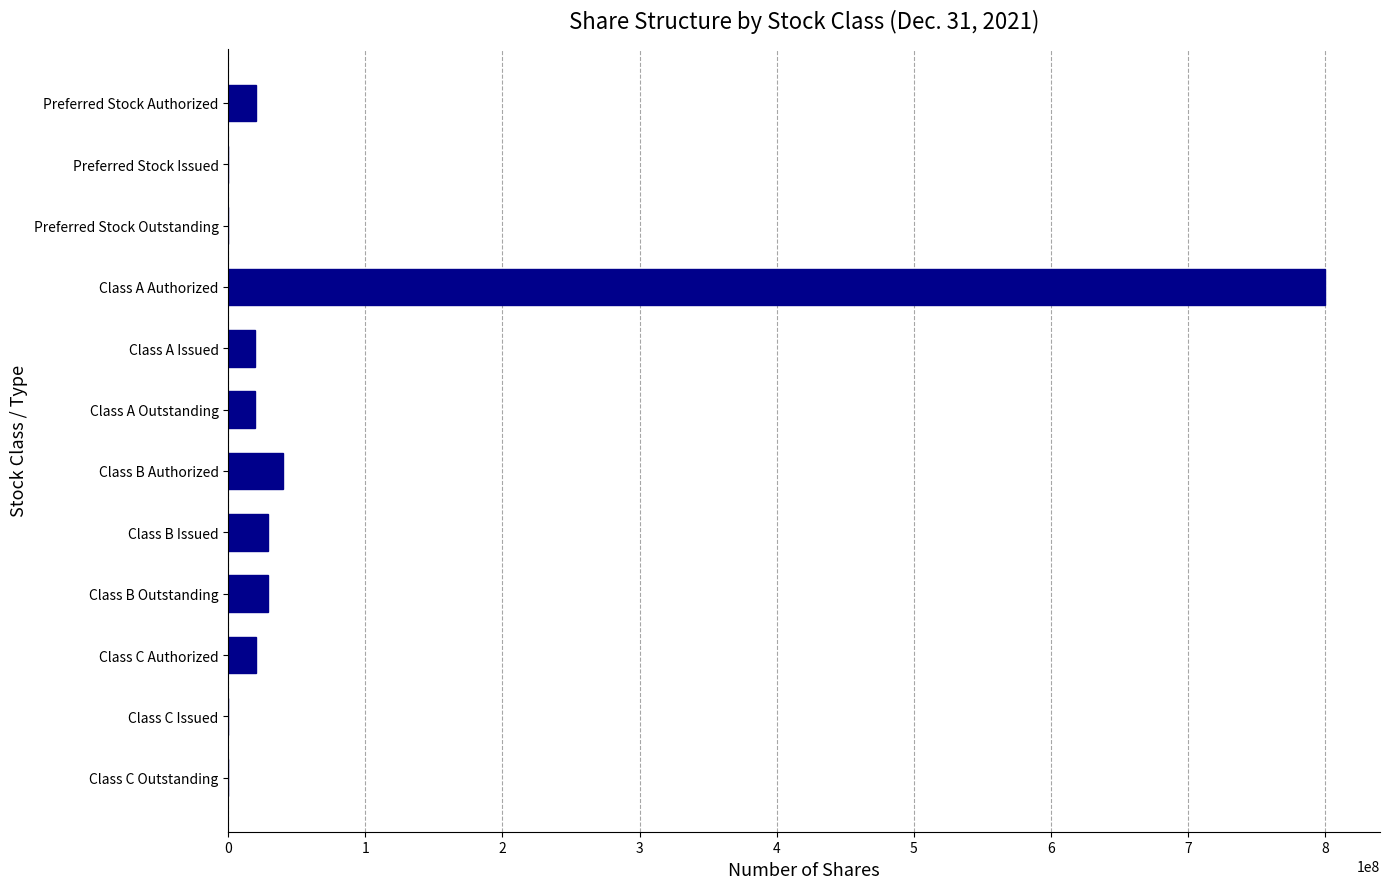

Are the bars grouped side by side (vs. stacked)?

No